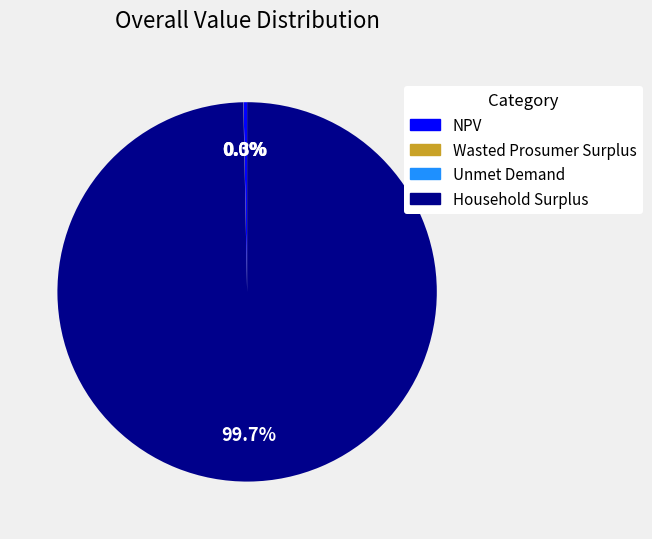

Do Household Surplus and NPV together represent more than half of the pie?

Yes